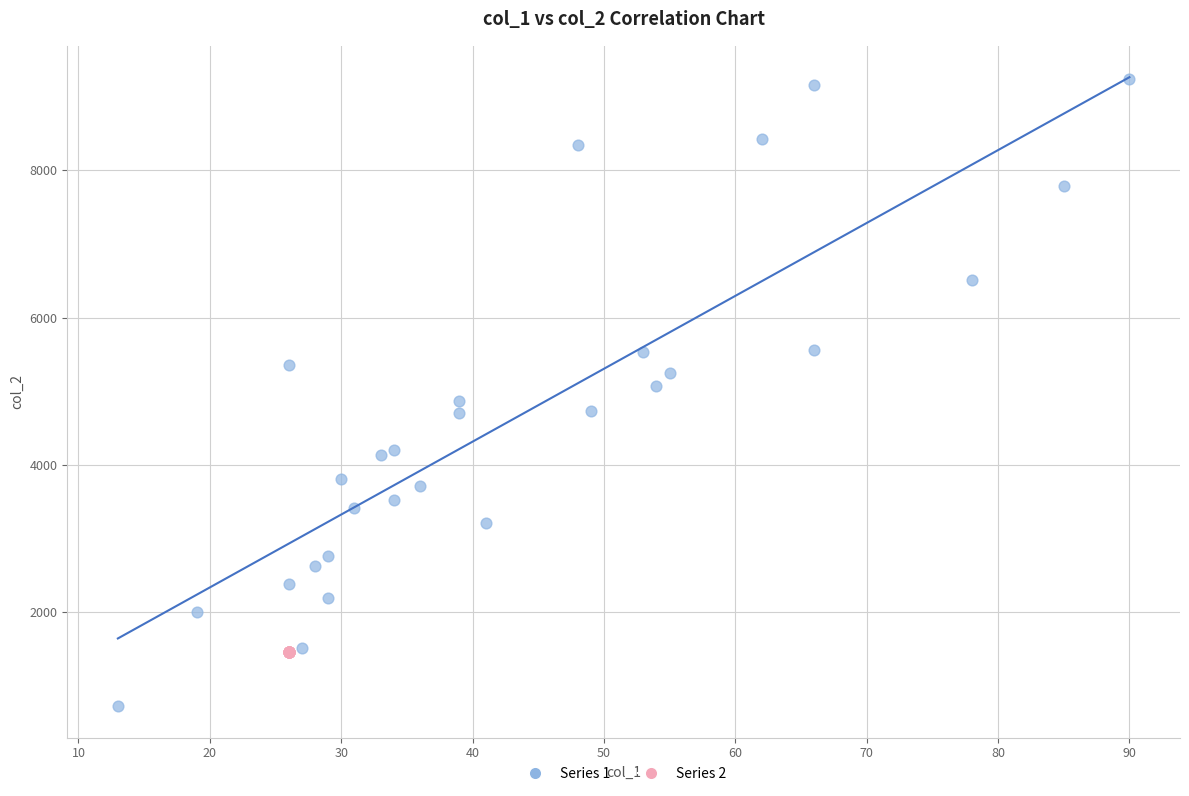

Which series reaches the minimum Y coordinate?

Series 1